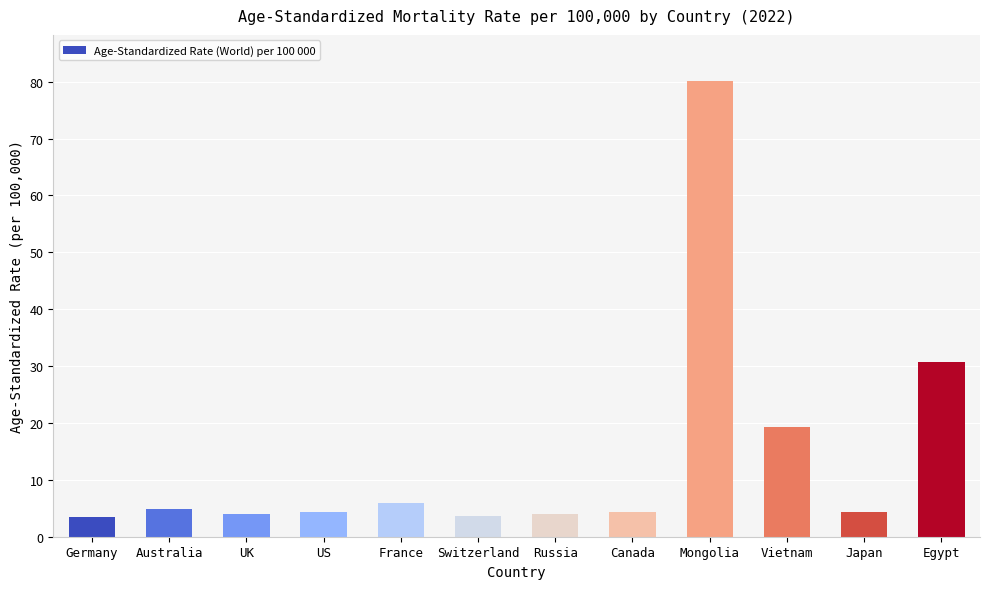

Read the value at Egypt.

30.8